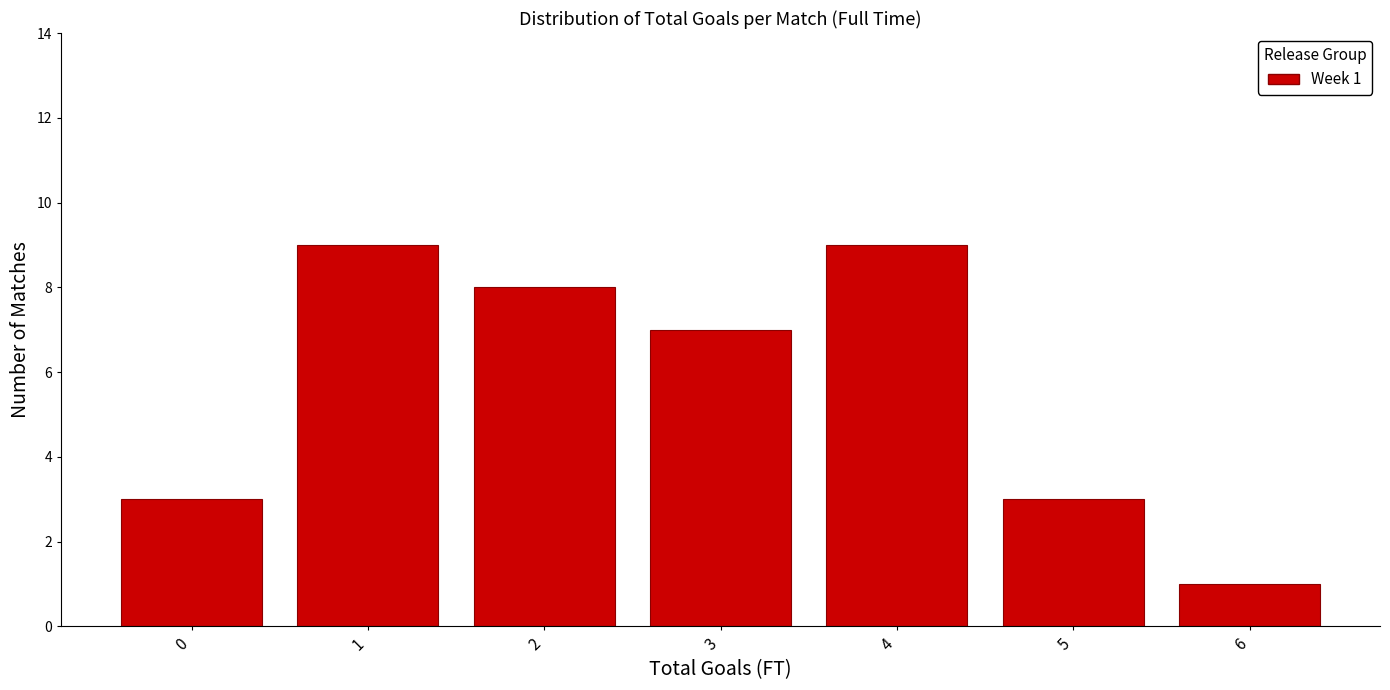

Reading left to right, list all the values displayed in this chart.

0=3	1=9	2=8	3=7	4=9	5=3	6=1